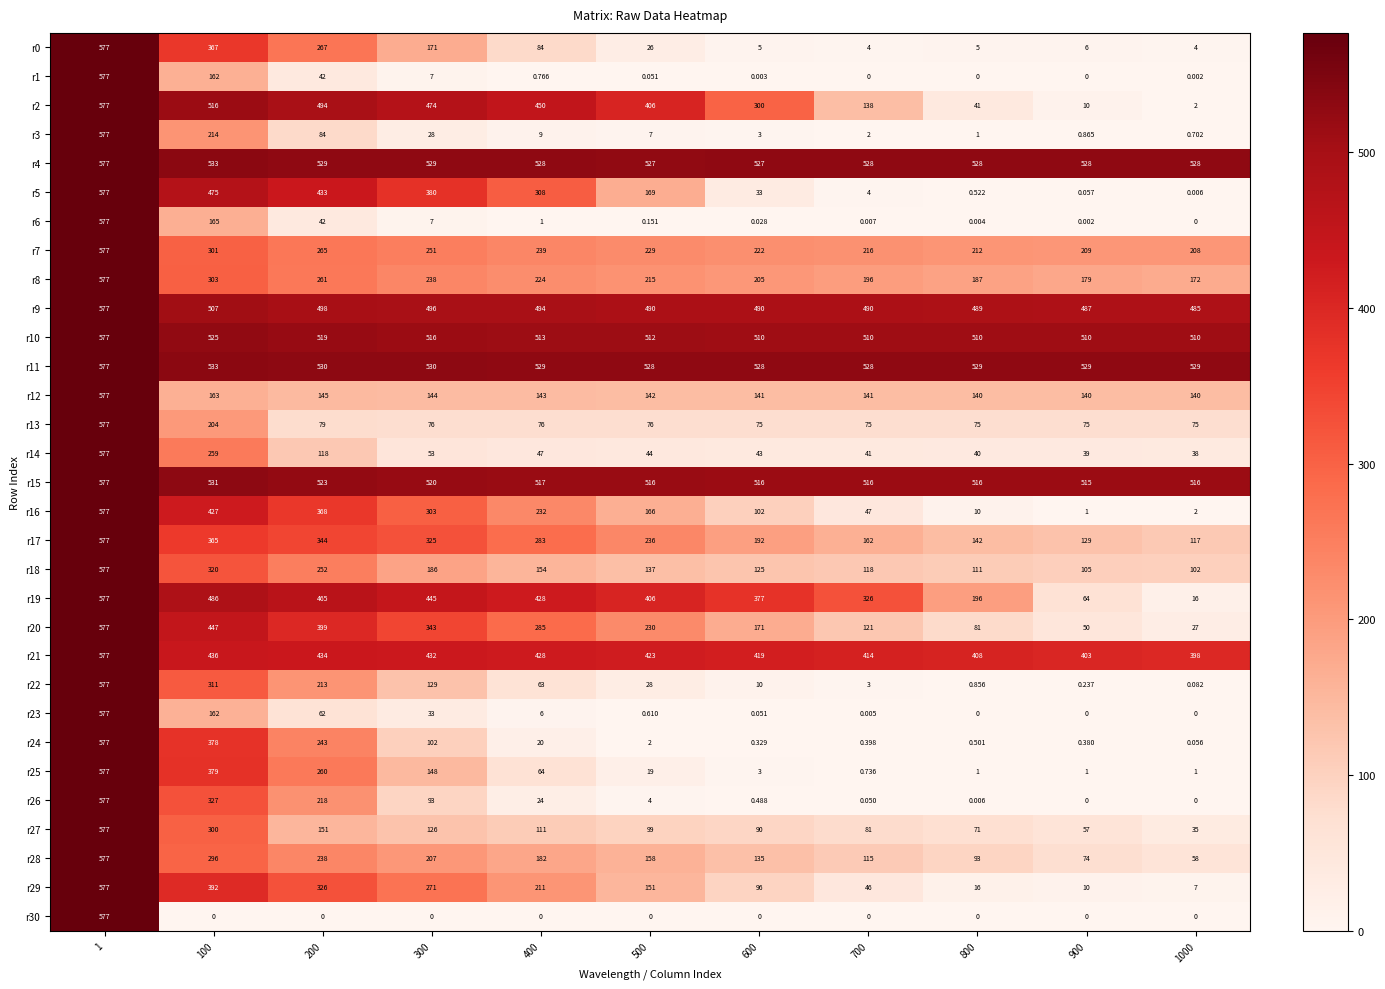

Is the value of r29 at 500 greater than the value of r9 at 900?

No